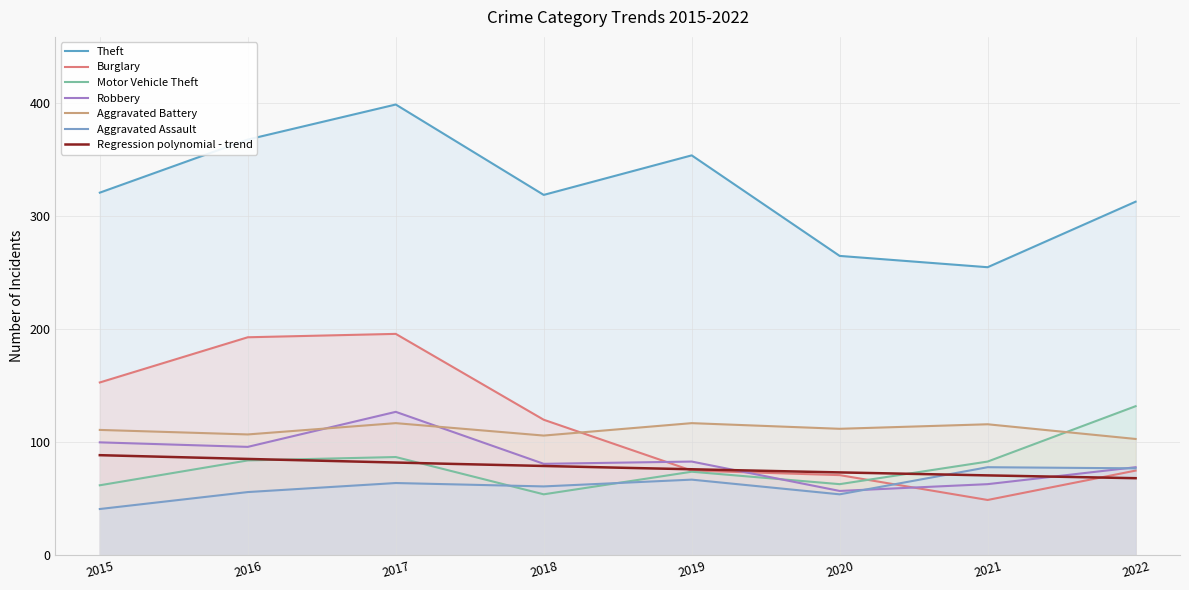

How many distinct data groups are displayed?

6